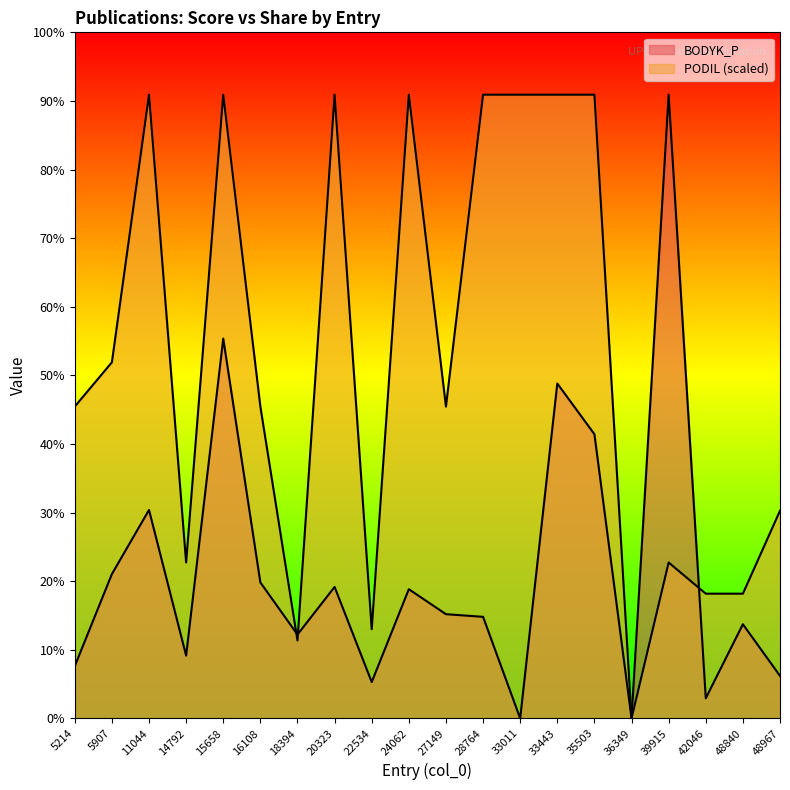

How many values in BODYK_P are above zero?

18